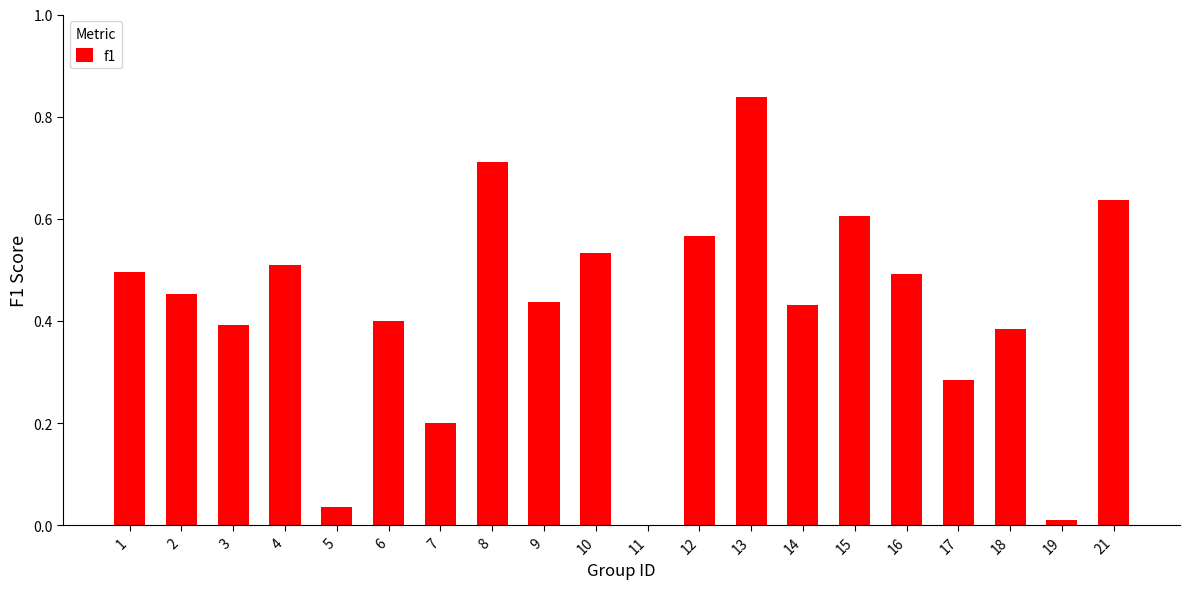

What is the sum of all values?

8.4